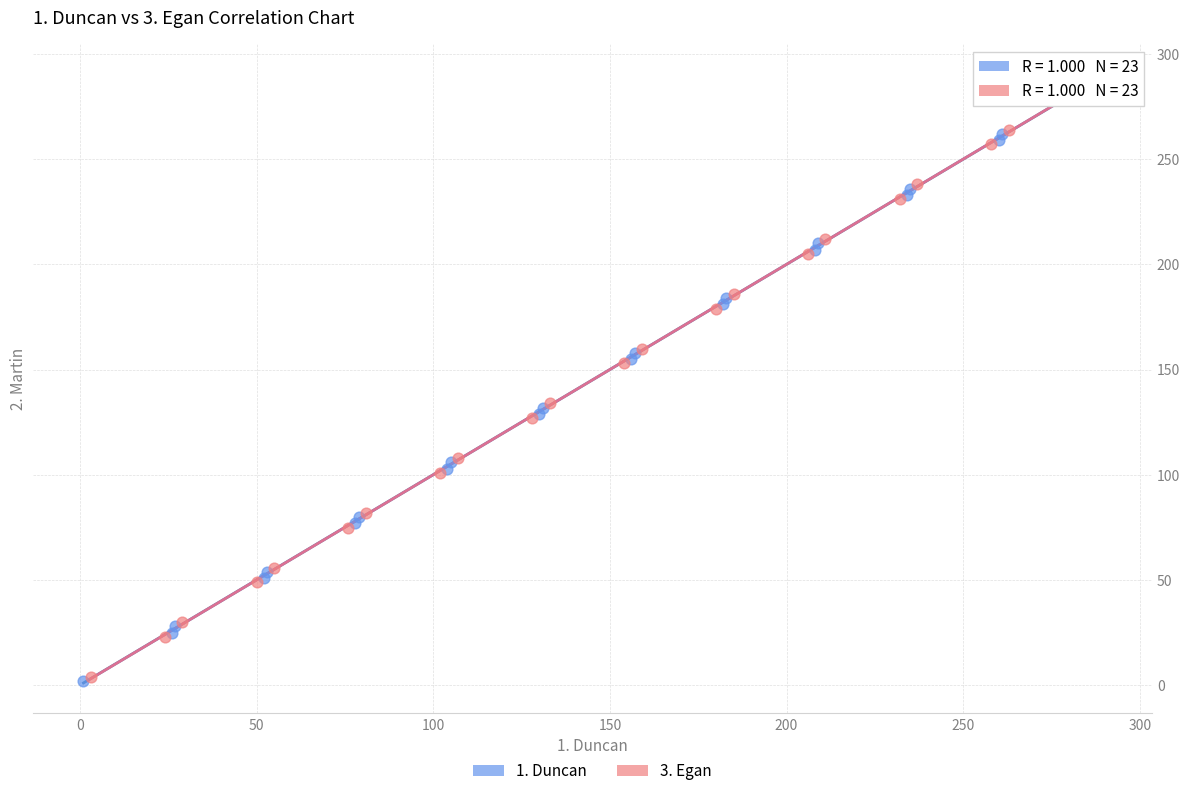

What are all the series names shown in the legend?

1. Duncan, 3. Egan